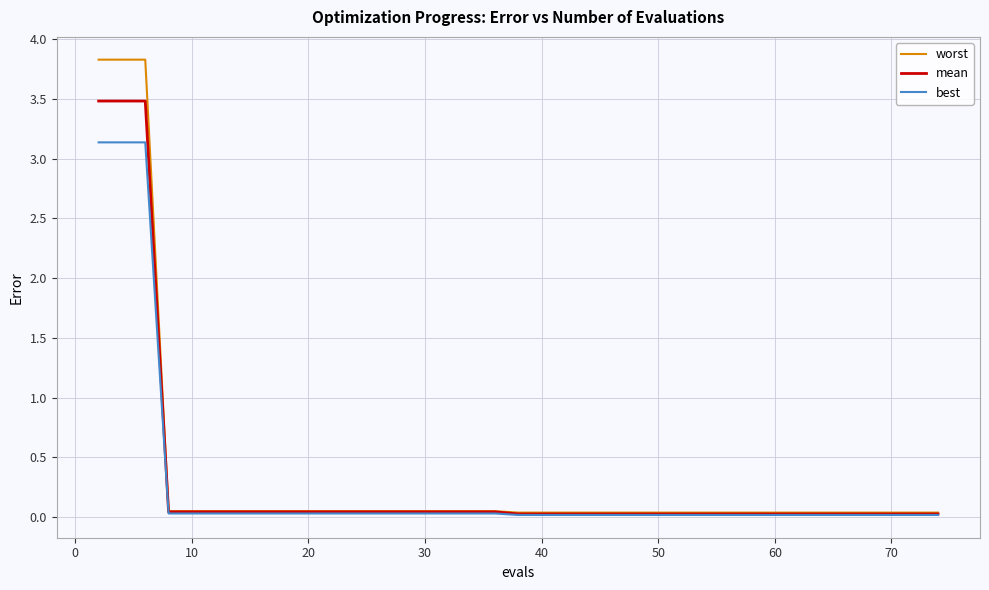

Which series has the largest range (max minus min)?

worst